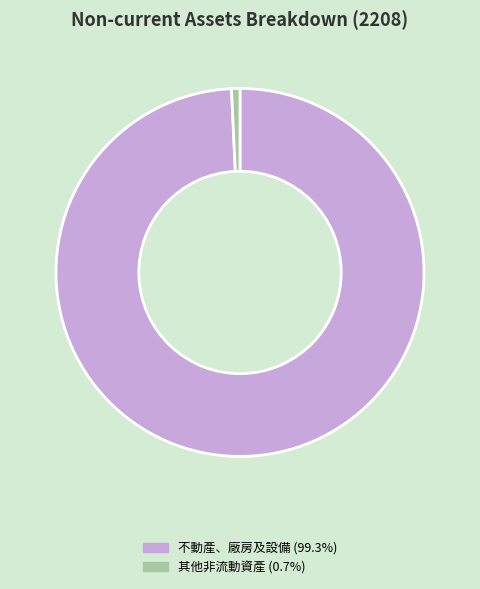

What is the smallest slice in the pie chart?

其他非流動資產